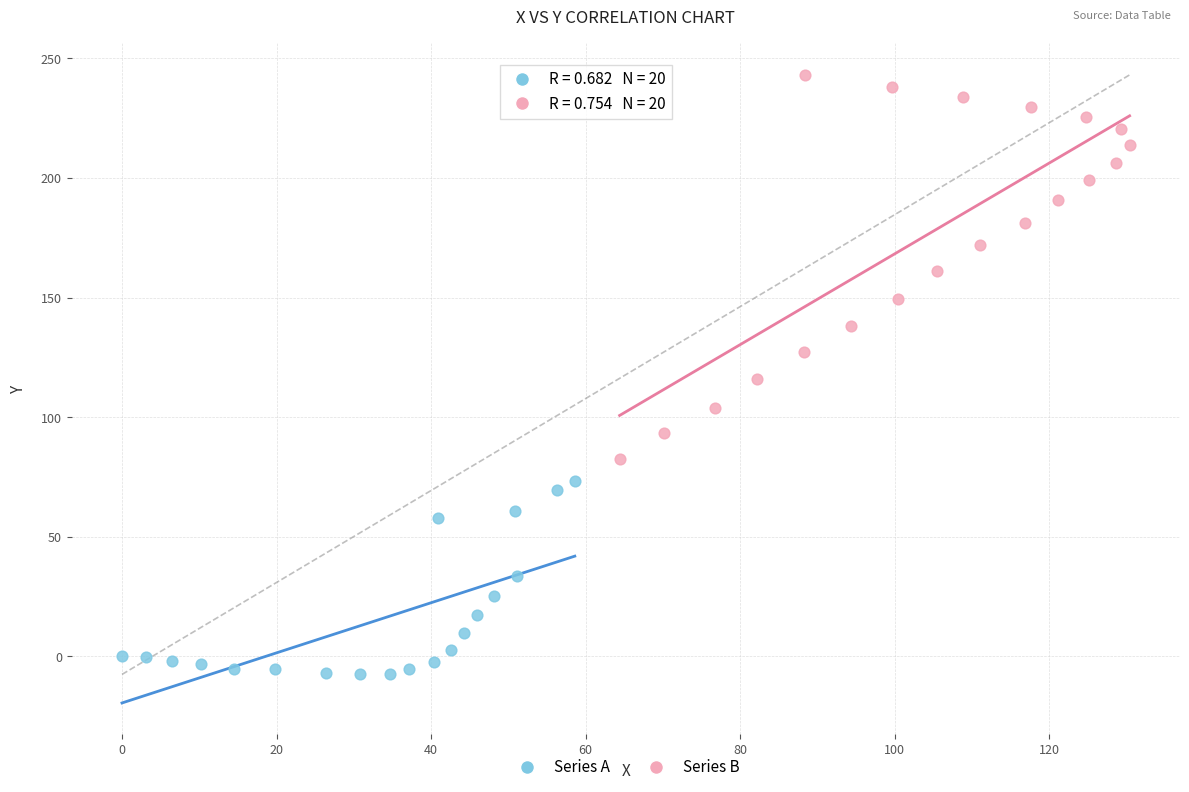

Which series has the largest Y range (max minus min)?

Series B